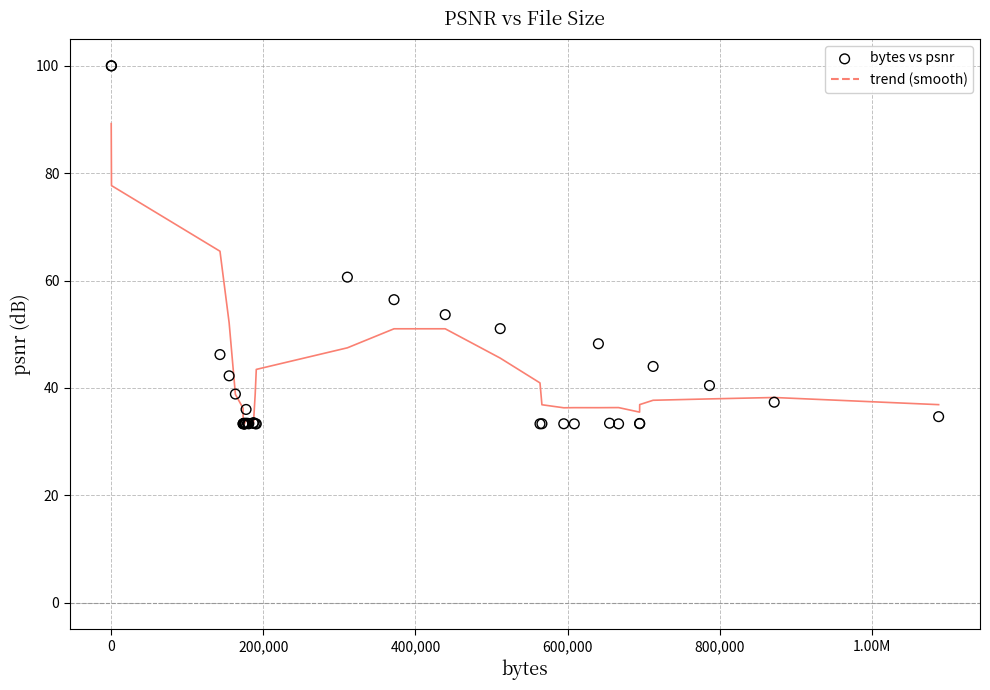

What Y value in the scatter plot is closest to 66?

60.6